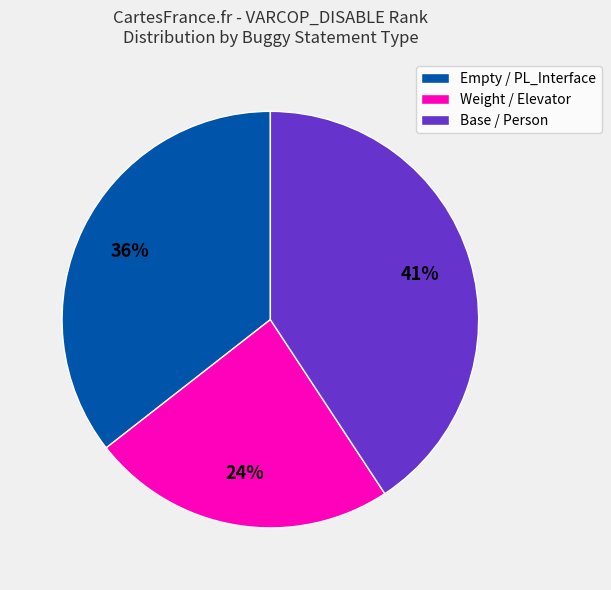

Between Base / Person and Empty / PL_Interface, which is larger?

Base / Person